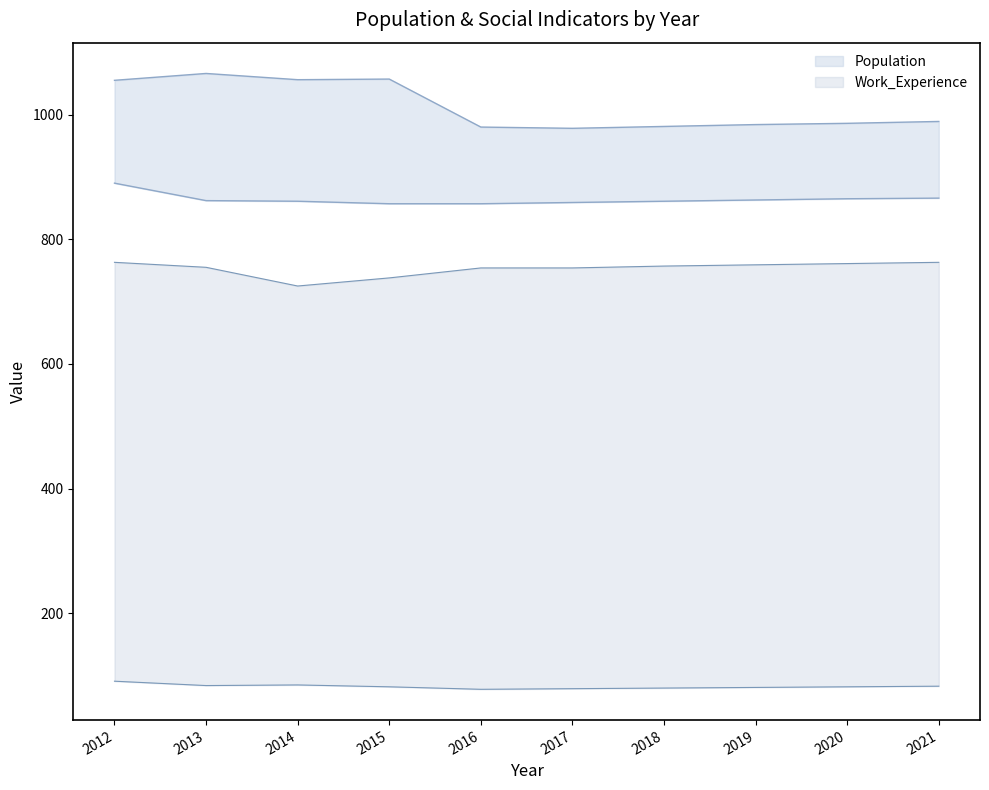

True or false: Poverty and Work_Experience intersect in this chart.

False